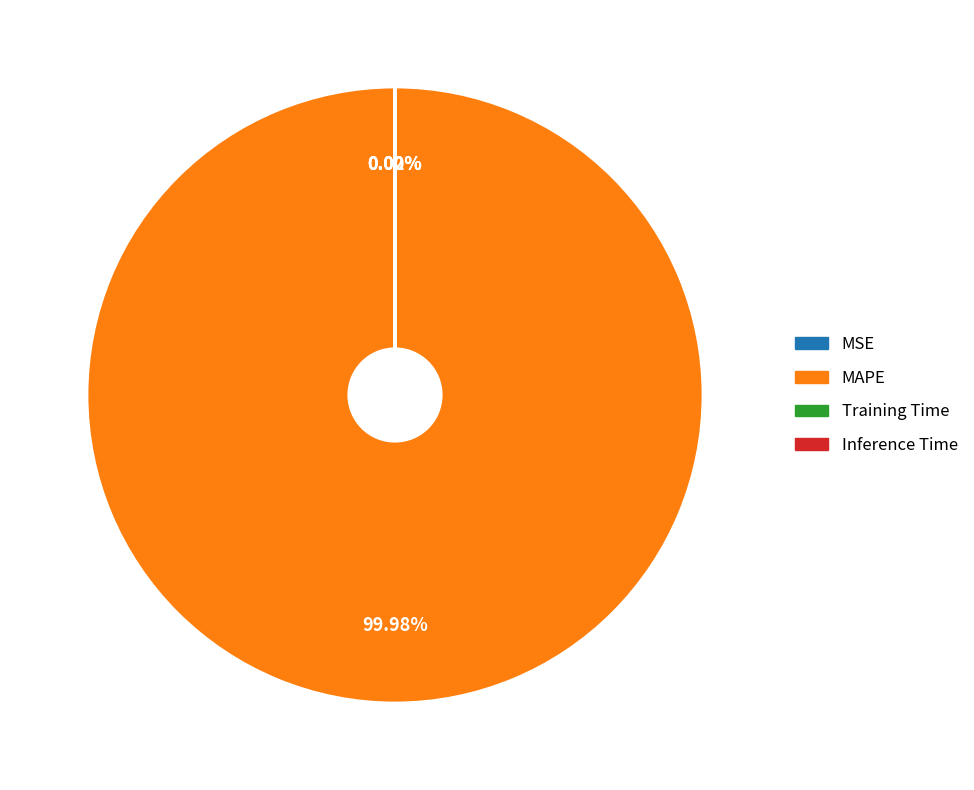

What is the largest slice in the pie chart?

MAPE